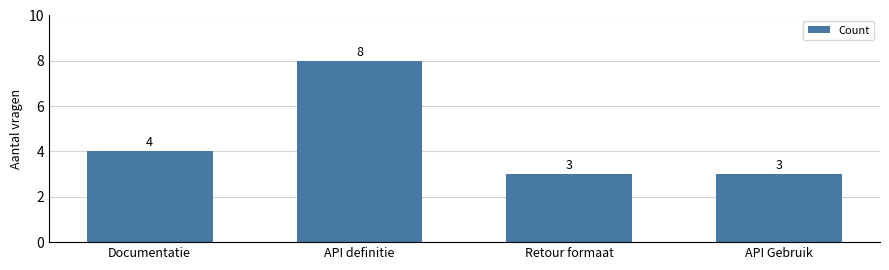

What position from the right is API definitie?

3